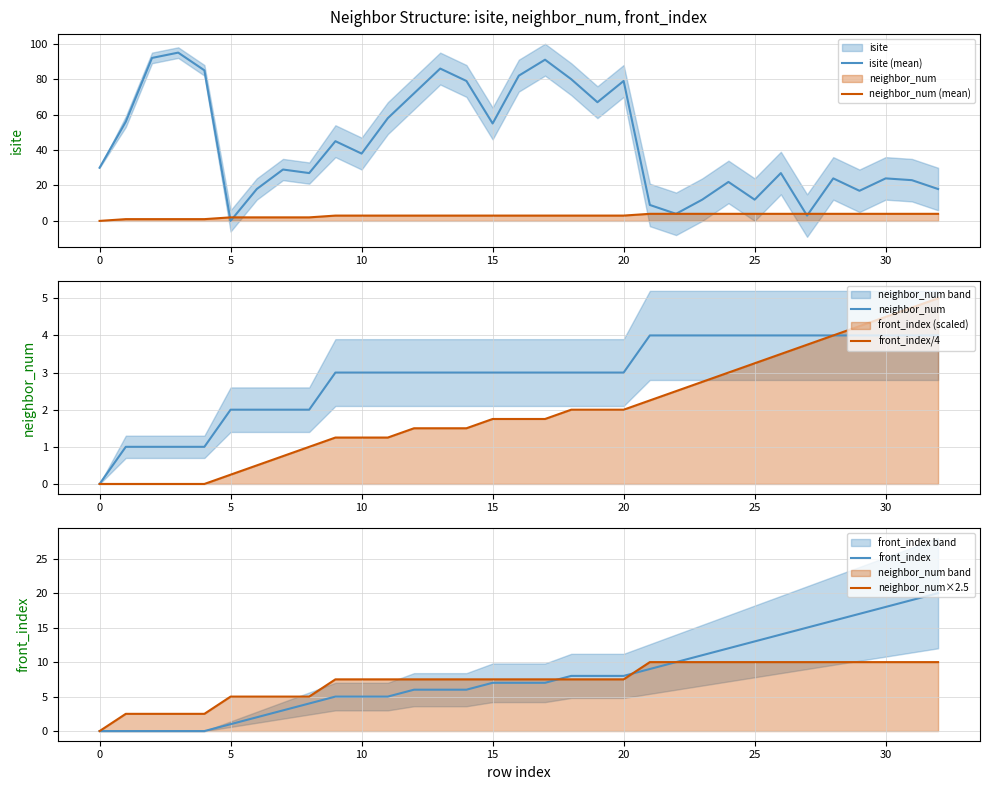

What is the sum of the front_index/4 values at 9 and 20?

3.2